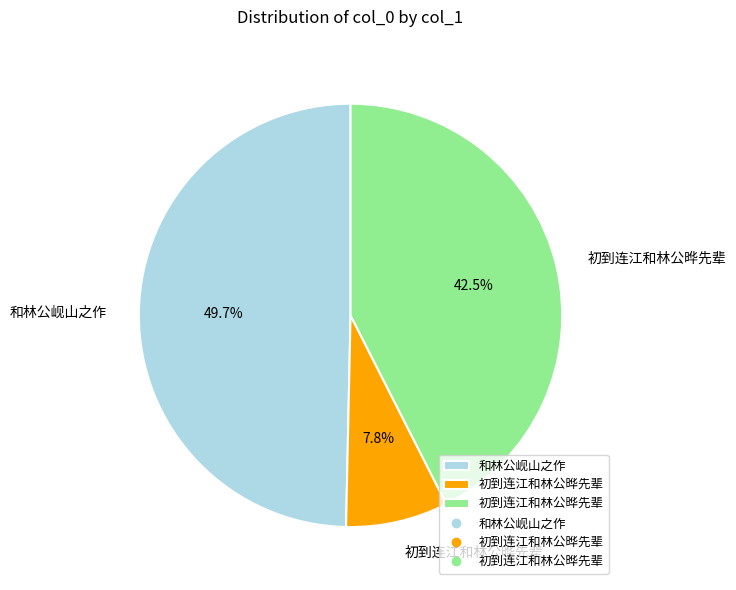

Is there a majority slice in this chart?

No